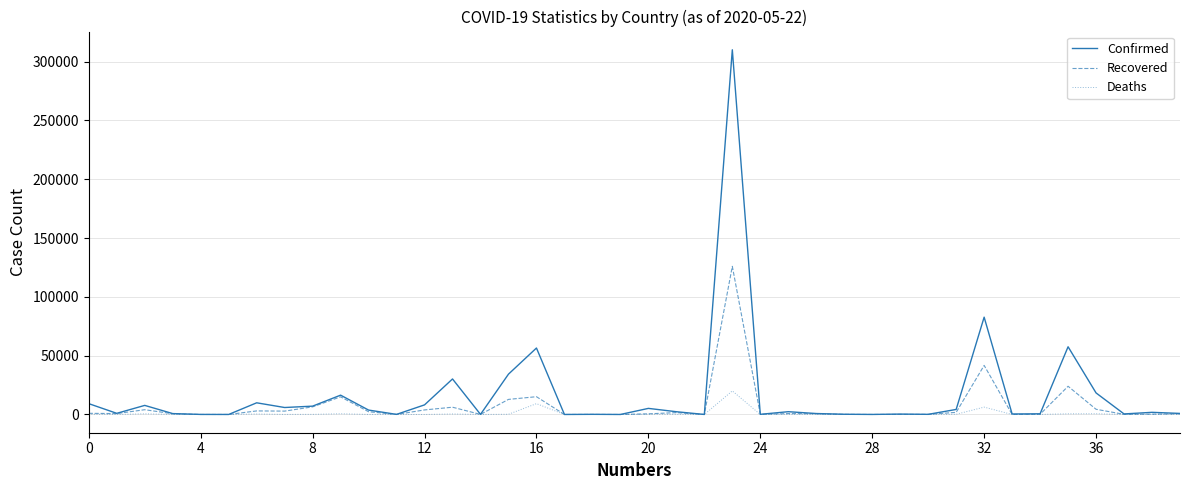

What is the highest value of the Recovered series?

125960